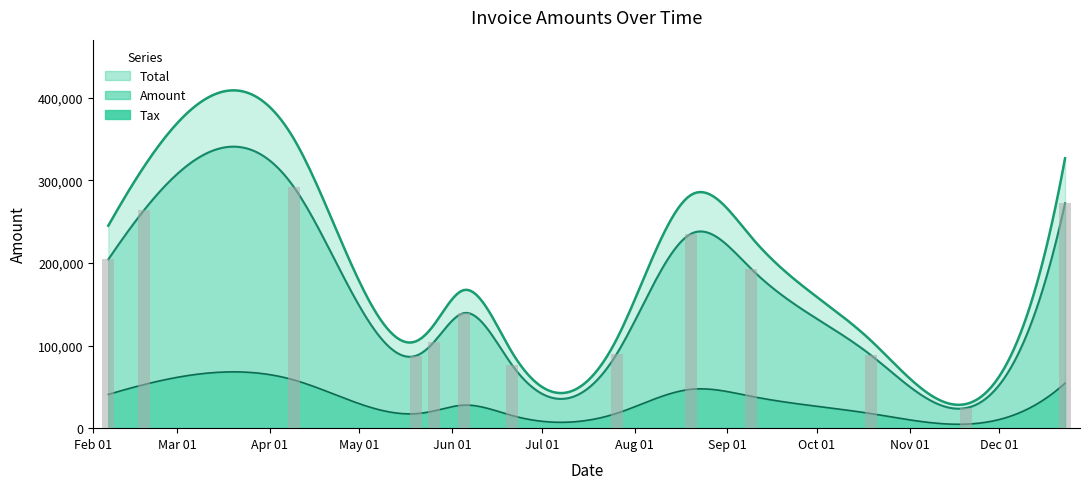

What is the value of the Amount bar at the 11th from the left?

88587.0